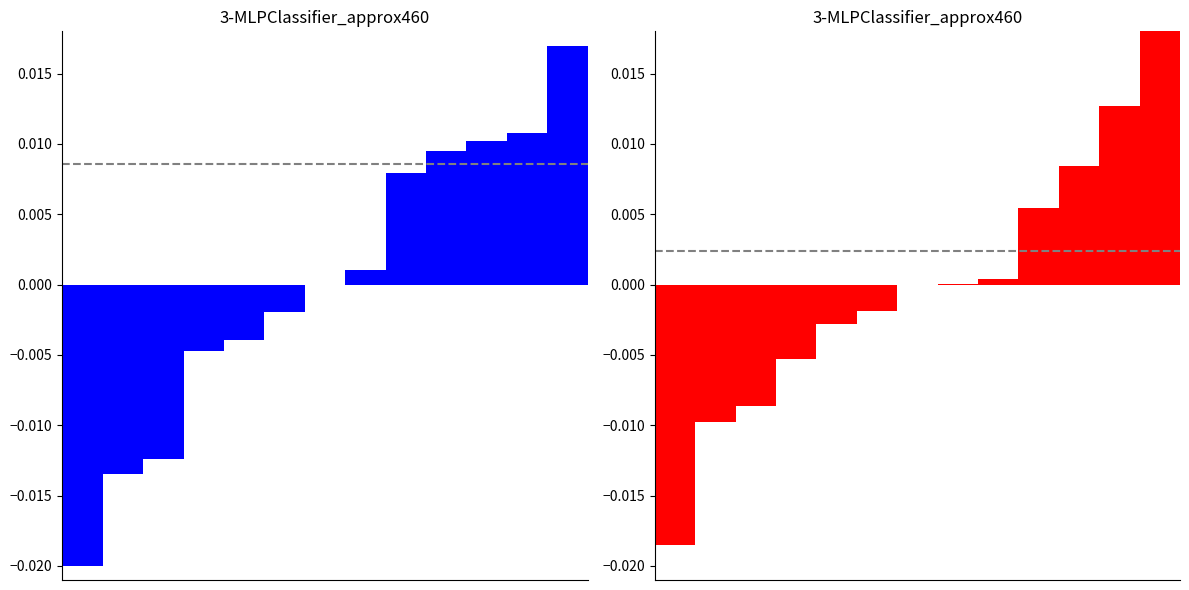

The value of 17:00:00 at 7 is 0.0. True or false?

False